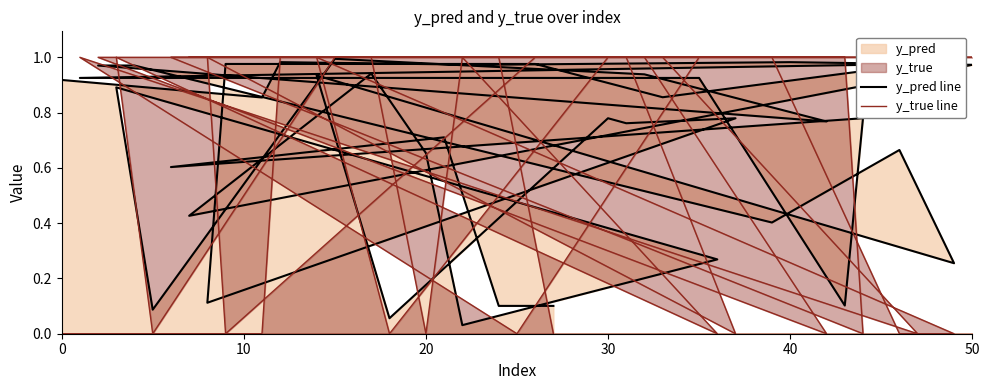

What is the spread (max minus min) of values at 20?

0.7